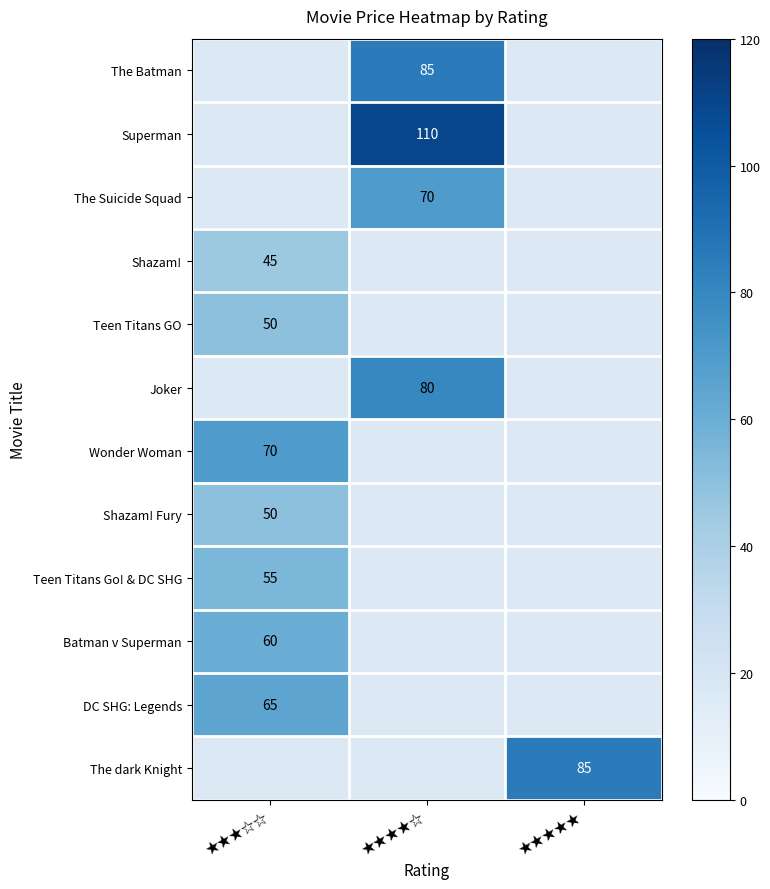

The Joker series shows 80 at ★★★★☆. True or false?

True